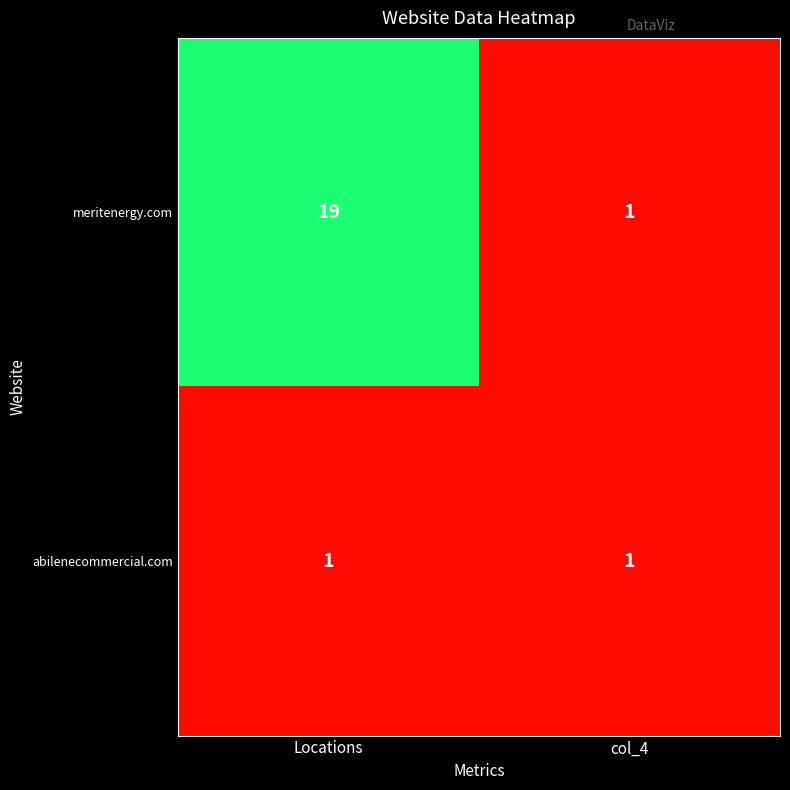

At Locations, list the series in order from largest to smallest.

meritenergy.com, abilenecommercial.com